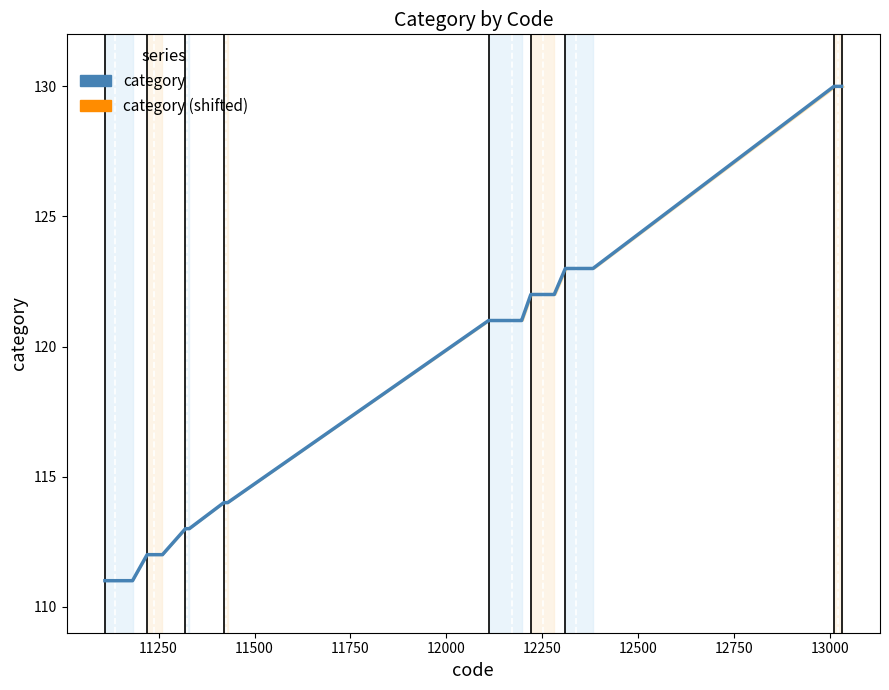

What is the average value of the category series?

118.5